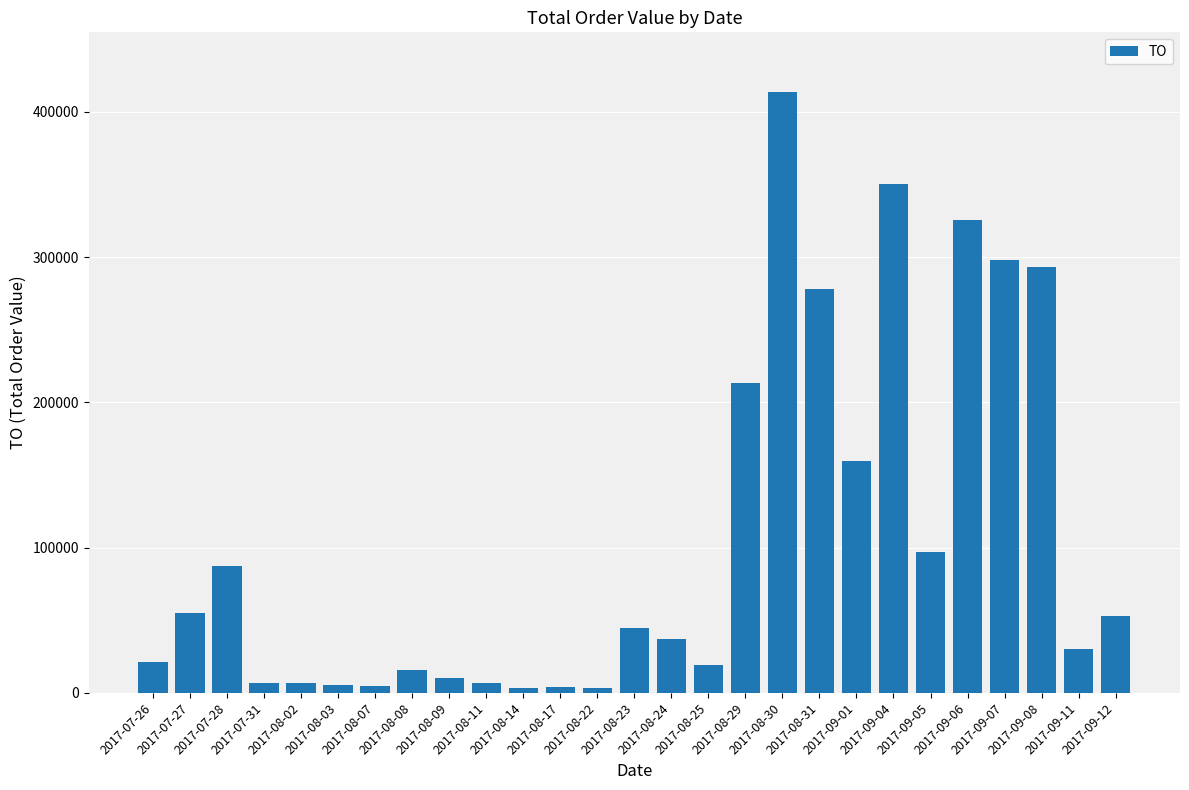

How many values are below 36960?

13